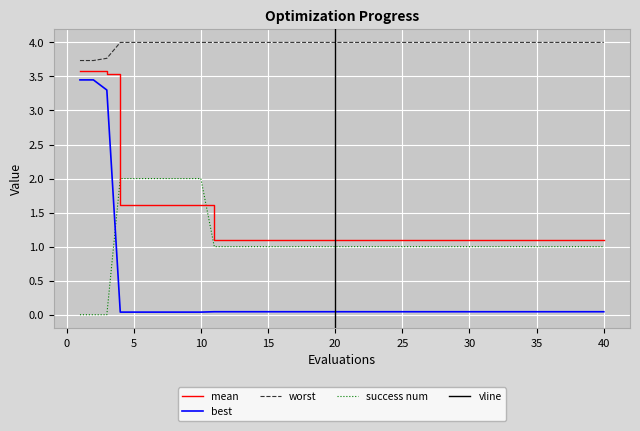

What is the difference between the maximum and second lowest values in the success num series?

2.0